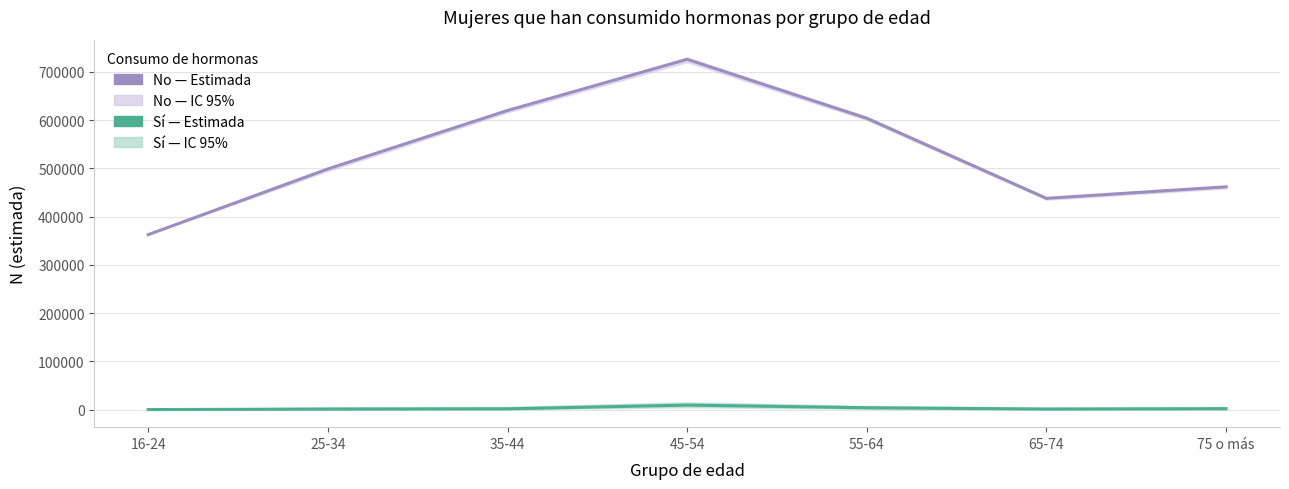

In Sí (Estimada), how many points are lower than both neighbors (excluding endpoints)?

1